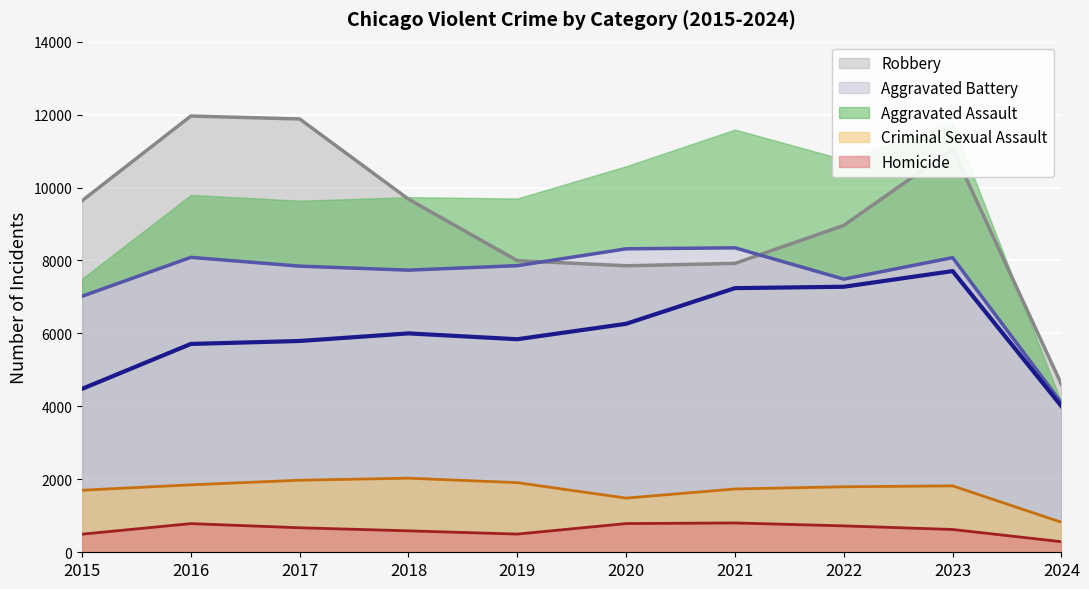

True or false: Criminal Sexual Assault has a value of 1976 at 2017.

True